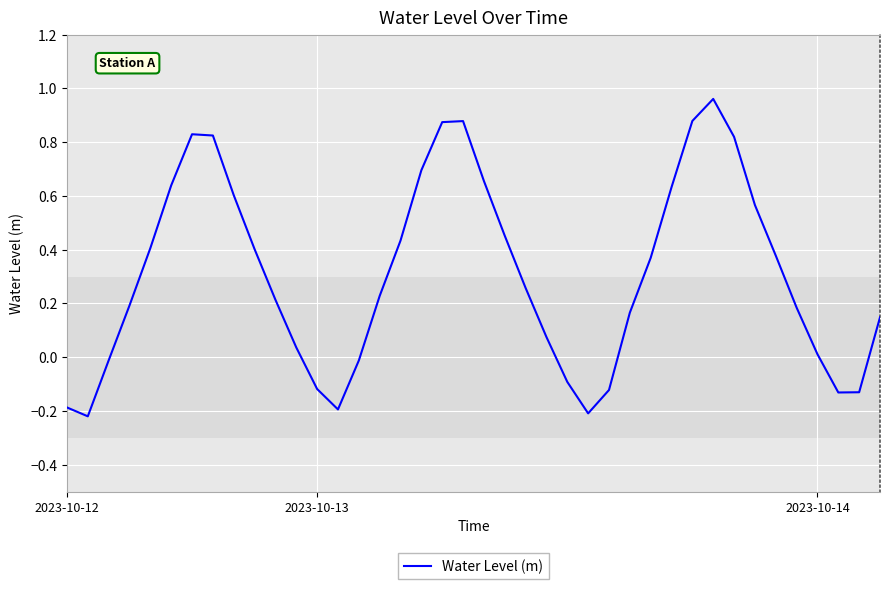

What is the difference between the maximum and minimum values?

1.2